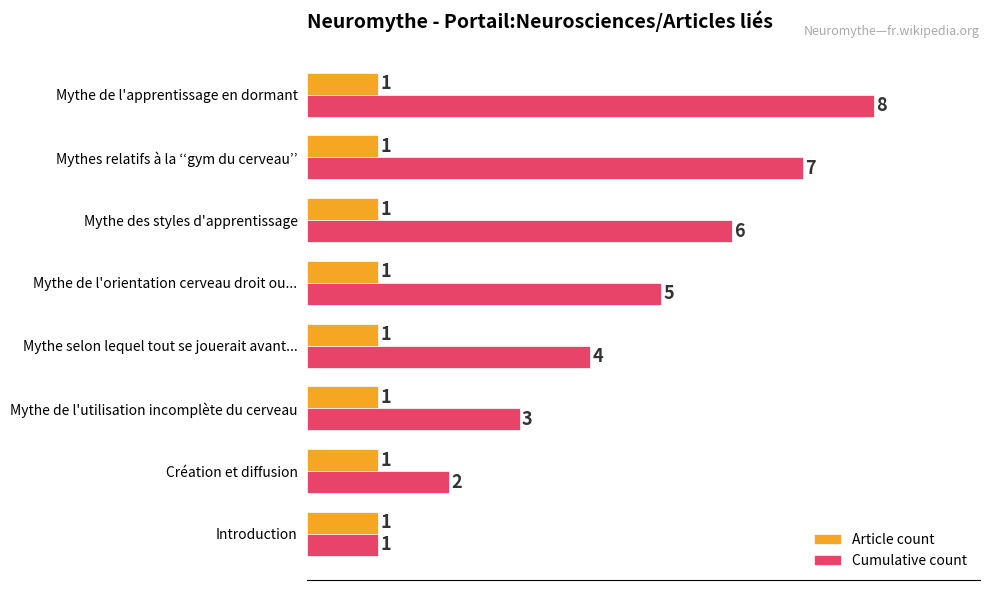

How many Cumulative count values are between 3 and 7?

5